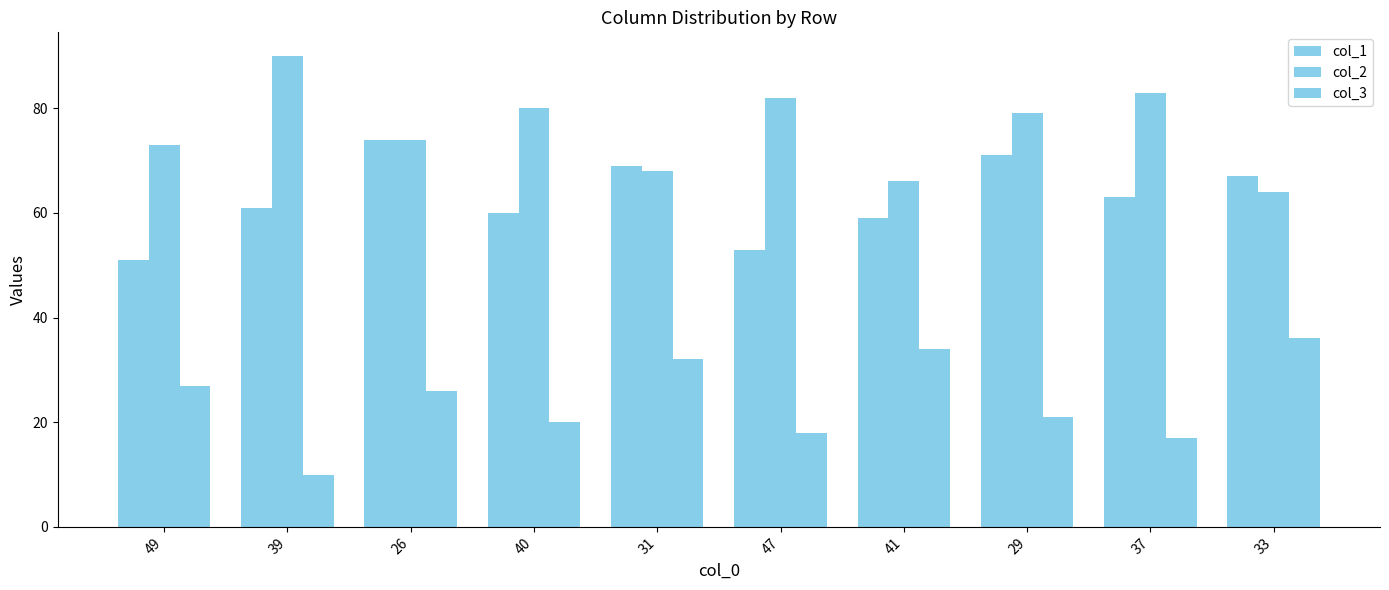

How many data points in col_3 are less than 26?

5